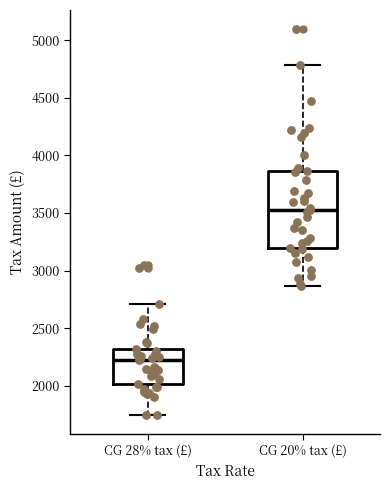

Reading left to right, transcribe this box plot: for each box, give where its median line is, the range the box spans, and where its two whiskers end, as read against the y-axis. The values are not printed on the chart, so give them approximately, as read against the axis.

CG 28% tax (£): median 2200, box 2000 to 2300, whiskers 1750 to 2700
CG 20% tax (£): median 3500, box 3200 to 3850, whiskers 2850 to 4800